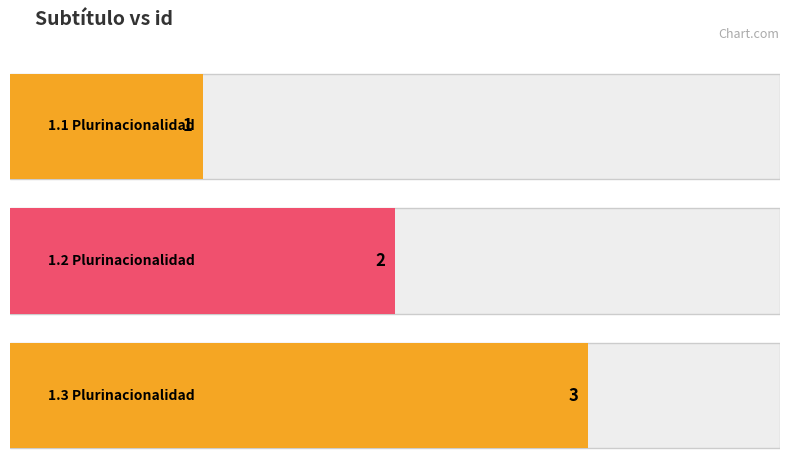

Rank the categories by value from highest to lowest.

1.3 Plurinacionalidad, 1.2 Plurinacionalidad, 1.1 Plurinacionalidad